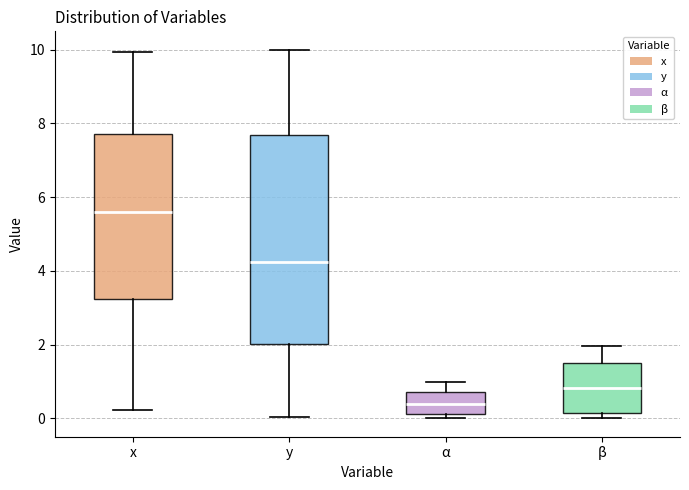

Reading left to right, transcribe this box plot: for each box, give where its median line is, the range the box spans, and where its two whiskers end, as read against the y-axis. The values are not printed on the chart, so give them approximately, as read against the axis.

x: median 5.6, box 3.2 to 7.6, whiskers 0.2 to 10.0
y: median 4.2, box 2.0 to 7.6, whiskers 0.0 to 10.0
α: median 0.4, box 0.2 to 0.8, whiskers 0.0 to 1.0
β: median 0.8, box 0.2 to 1.6, whiskers 0.0 to 2.0